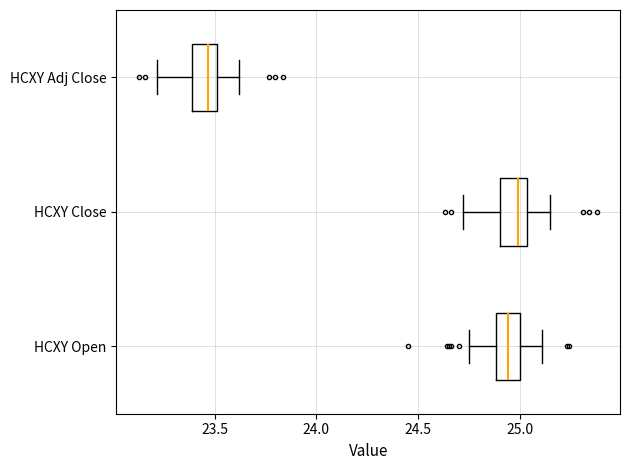

Reading bottom to top, transcribe this box plot: for each box, give where its median line is, the range the box spans, and where its two whiskers end, as read against the x-axis. The values are not printed on the chart, so give them approximately, as read against the axis.

HCXY Open: median 24.95, box 24.90 to 25.00, whiskers 24.75 to 25.10
HCXY Close: median 25.00, box 24.90 to 25.05, whiskers 24.70 to 25.15
HCXY Adj Close: median 23.45, box 23.40 to 23.50, whiskers 23.20 to 23.60